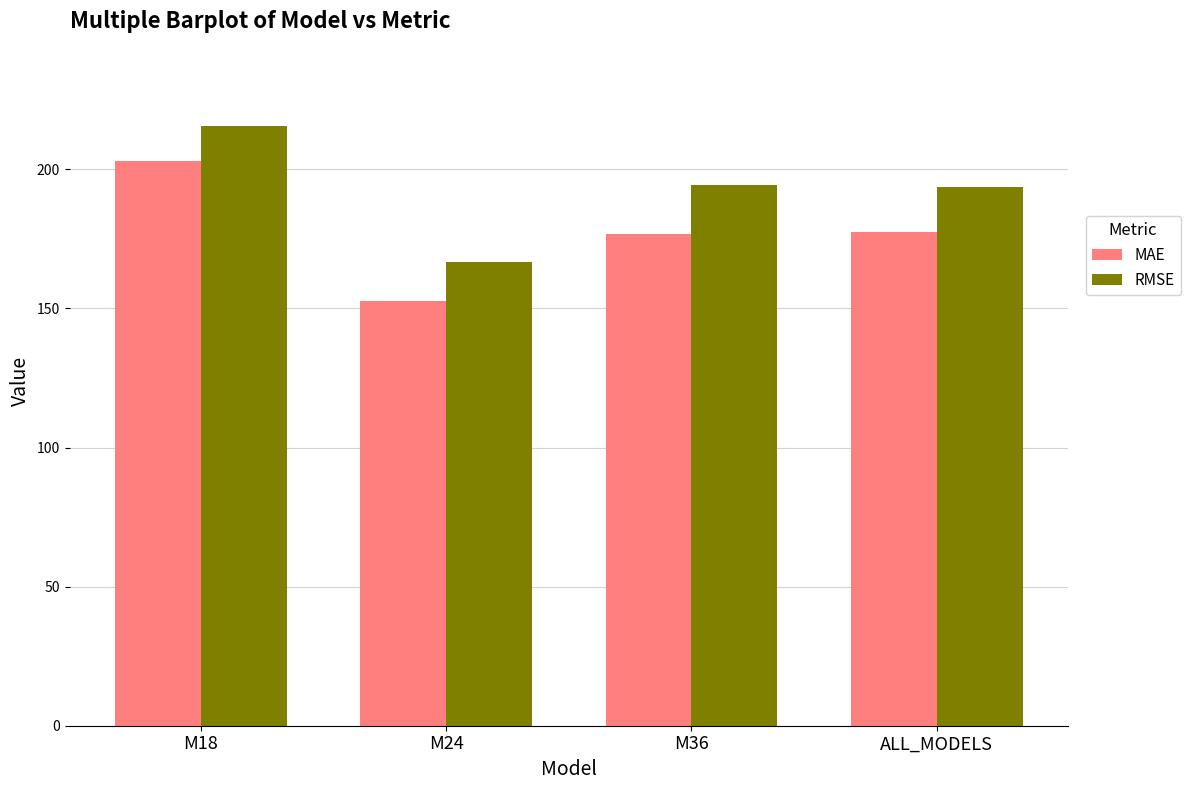

What is the maximum value shown in the chart?

215.5